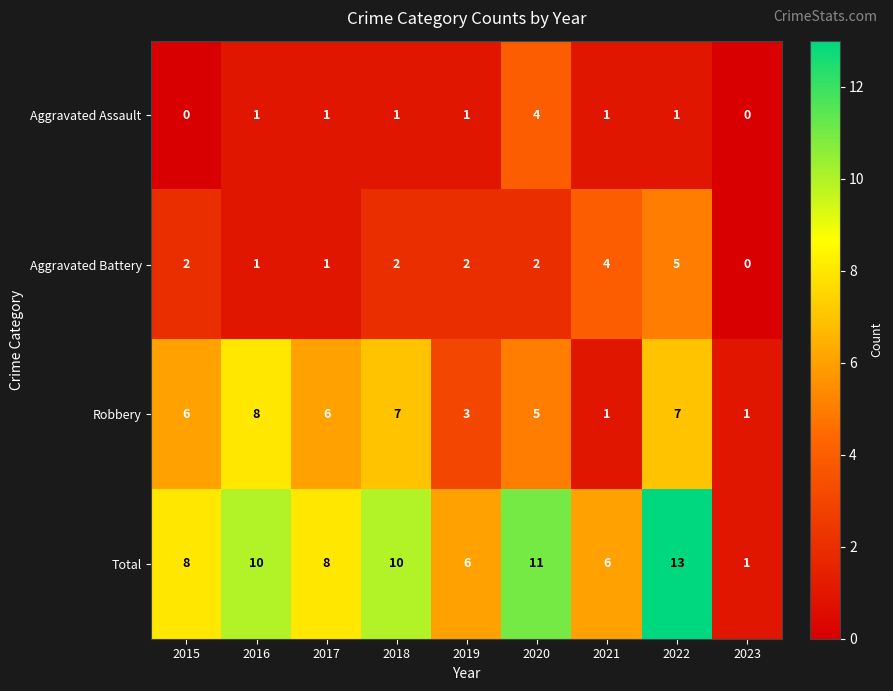

Is it true that Total equals 3 at 2021?

False